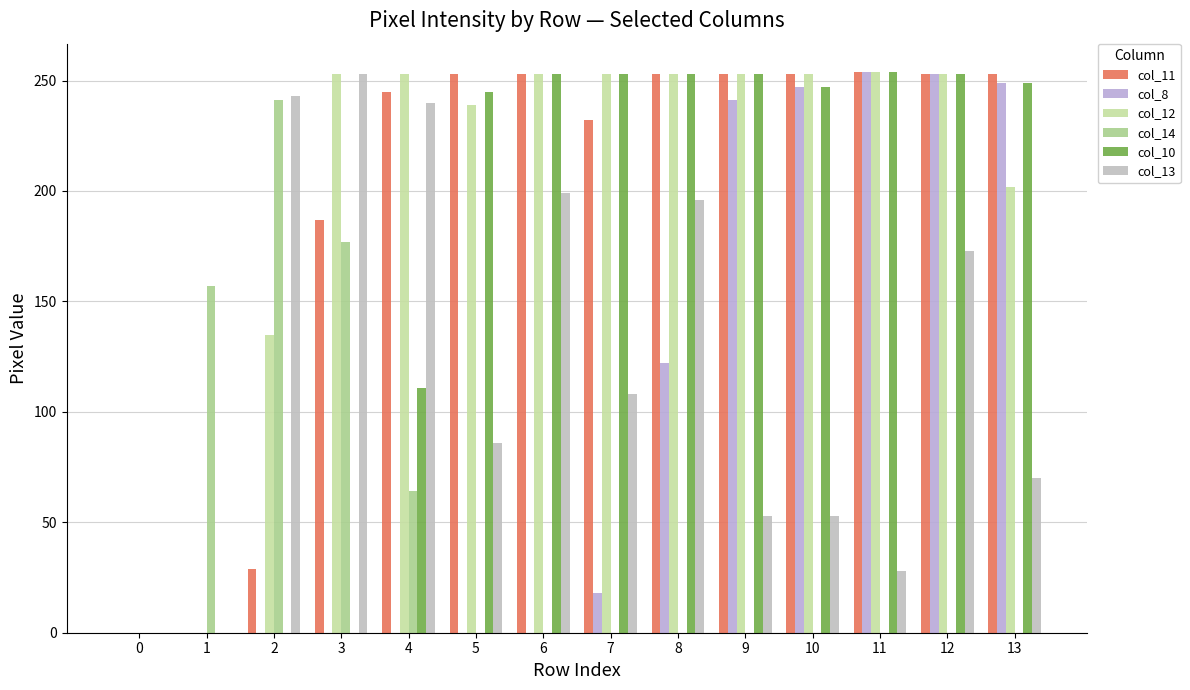

At which label does col_12 first exceed 253?

11